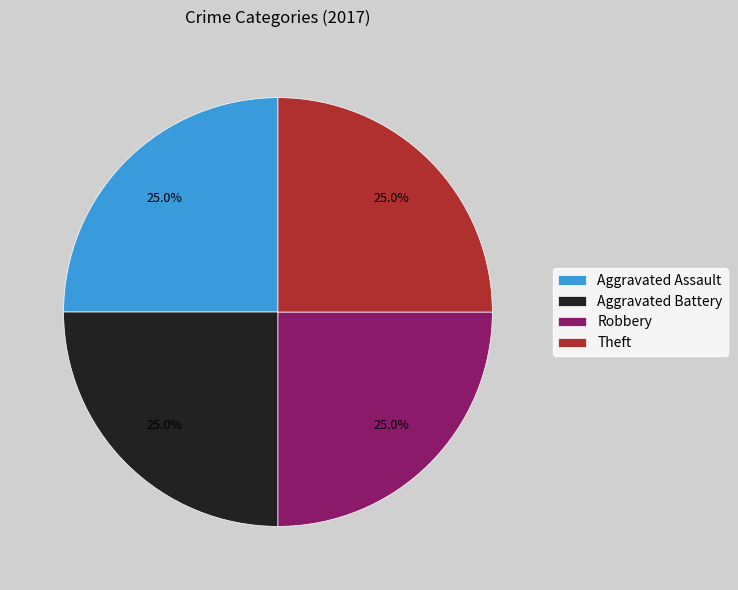

What is the ratio of the value at Aggravated Assault to the value at Robbery?

1.0